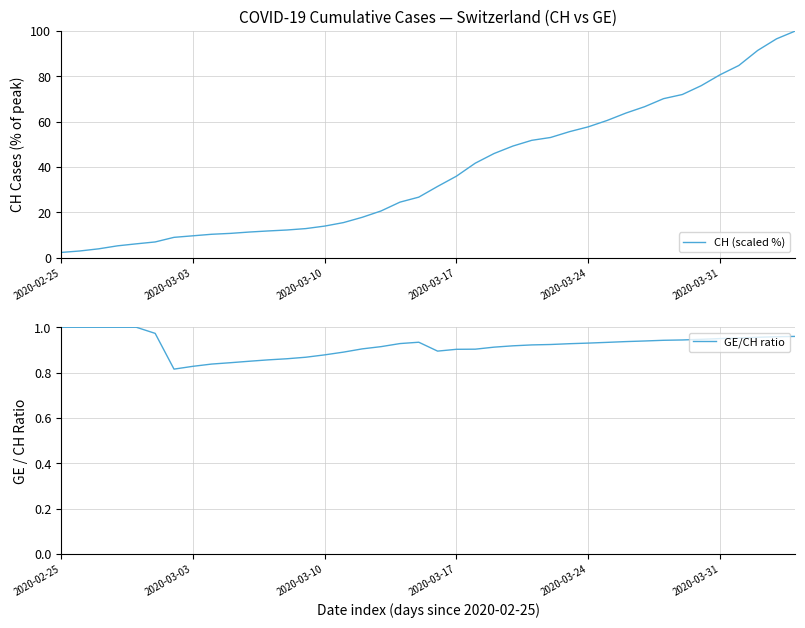

What is the maximum value for CH (scaled %)?

100.0